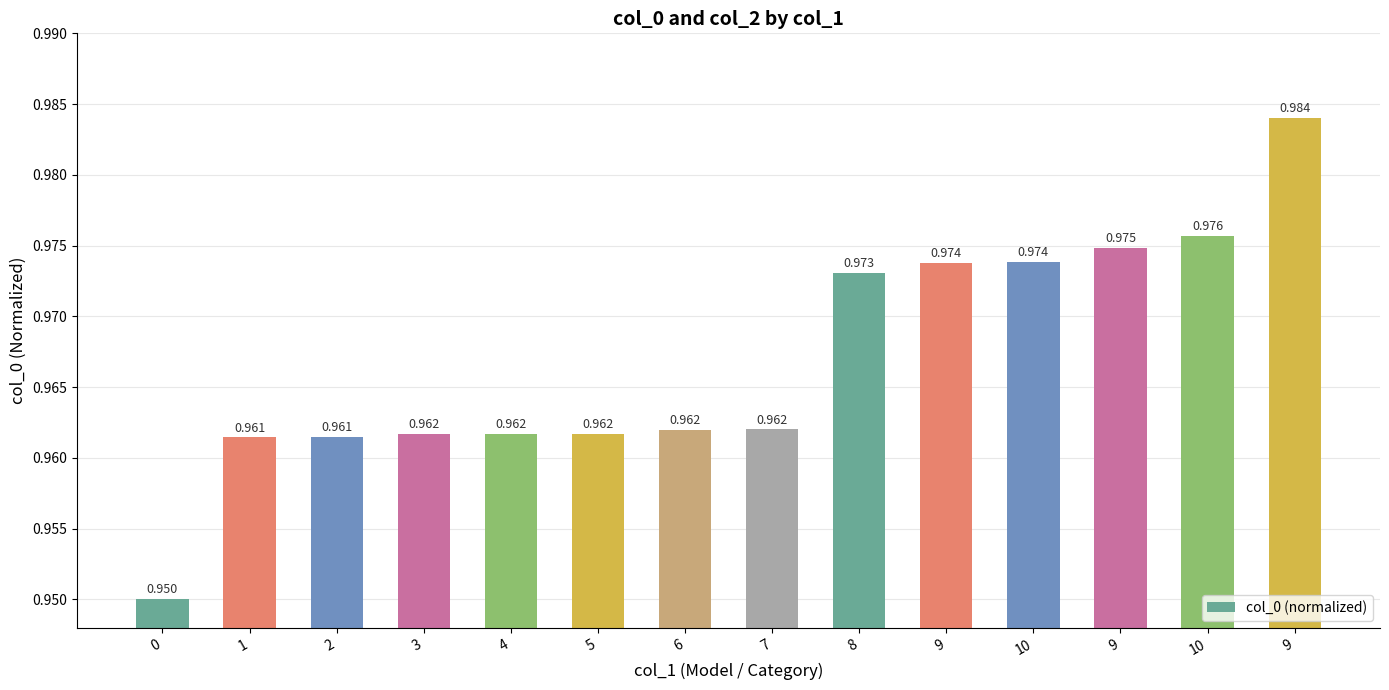

Rank the categories by value from lowest to highest.

0, 1, 2, 3, 4, 5, 6, 7, 8, 9, 10, 9, 10, 9